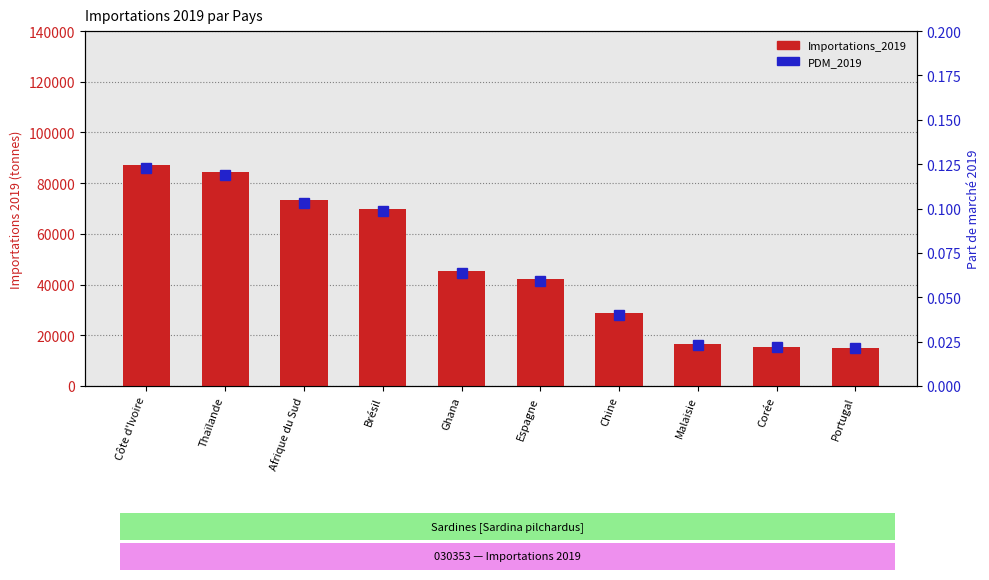

At which label does Importations_2019 first exceed 45422?

Côte d'Ivoire